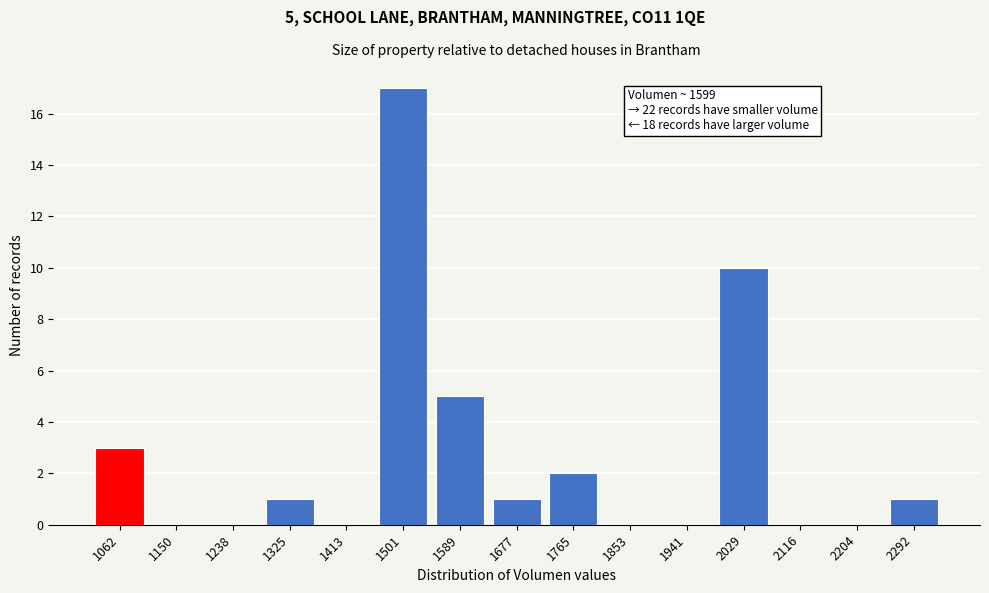

Reading right to left, transcribe all the data shown in this chart.

2292=1	2204=0	2116=0	2029=10	1941=0	1853=0	1765=2	1677=1	1589=5	1501=17	1413=0	1325=1	1238=0	1150=0	1062=3